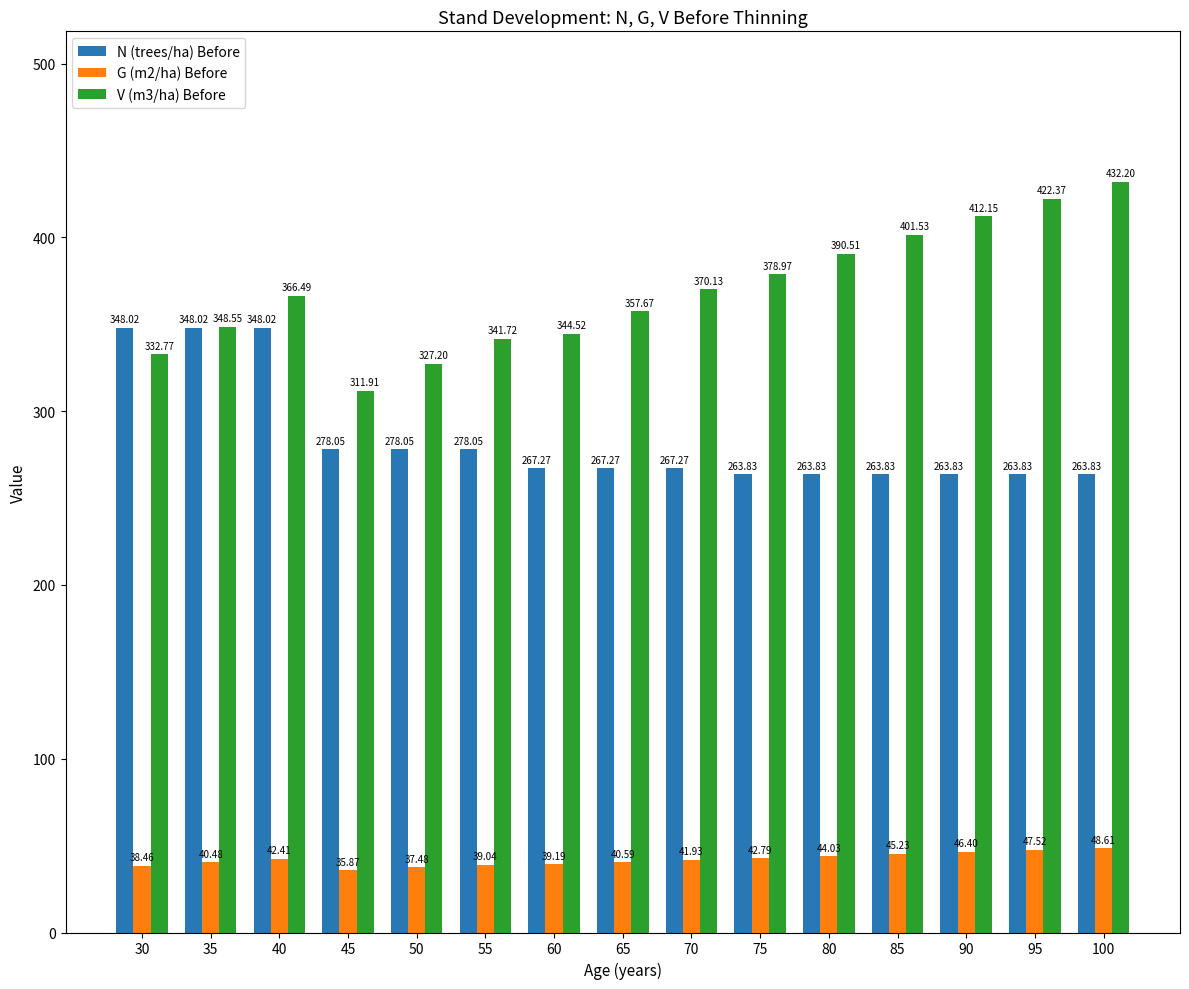

Where does the V (m3/ha) Before series first go above 366?

40